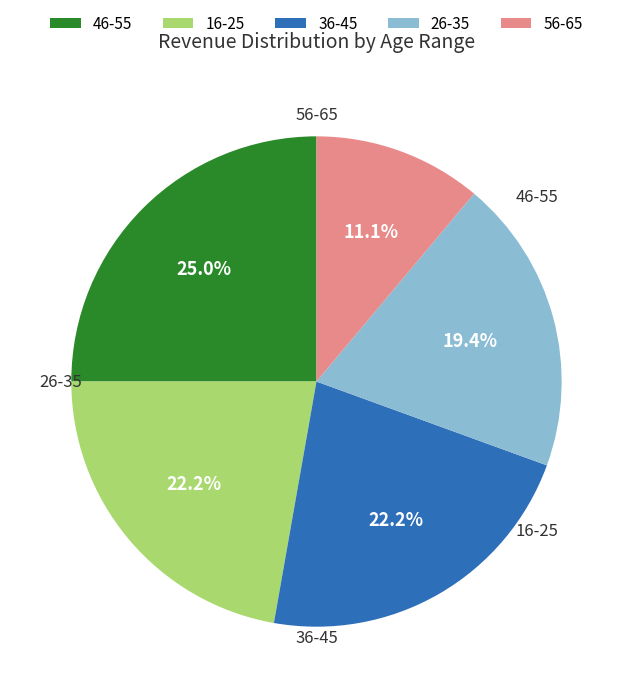

Combined, what portion of the pie is 36-45 and 16-25?

44.4%